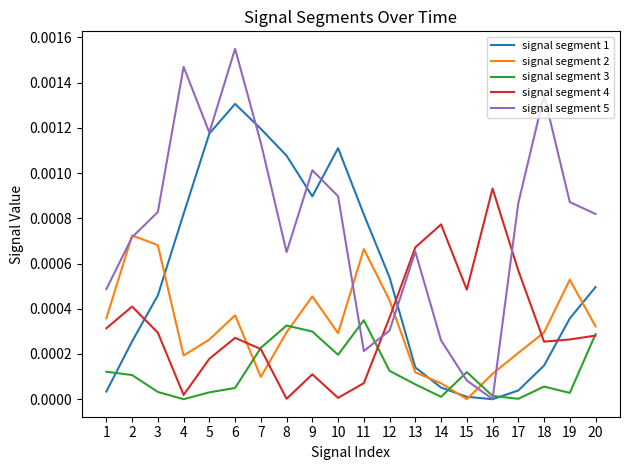

True or false: signal segment 5 and signal segment 4 intersect in this chart.

True